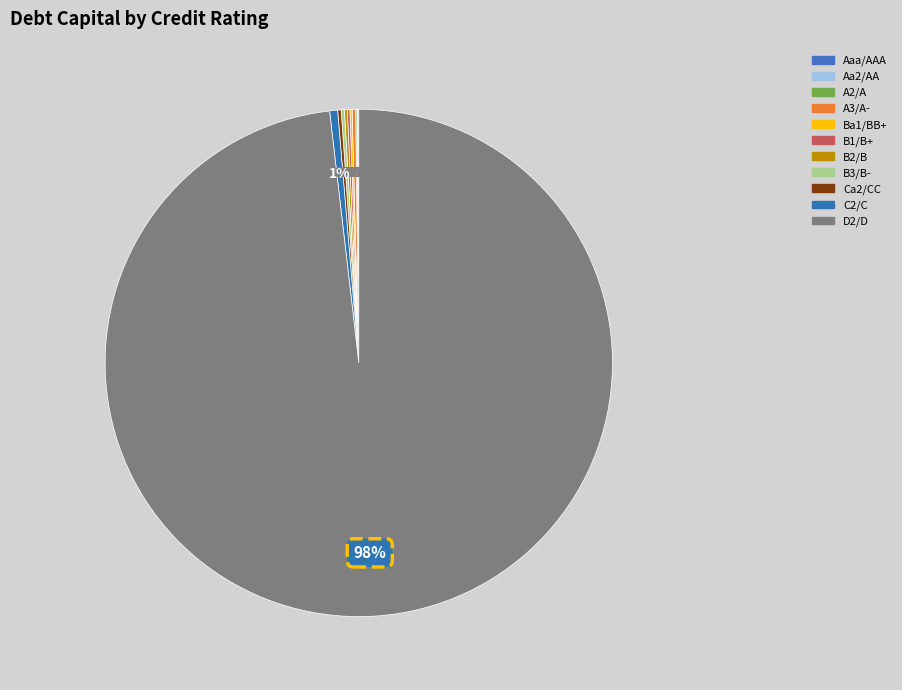

Which category has the biggest portion of the pie?

D2/D